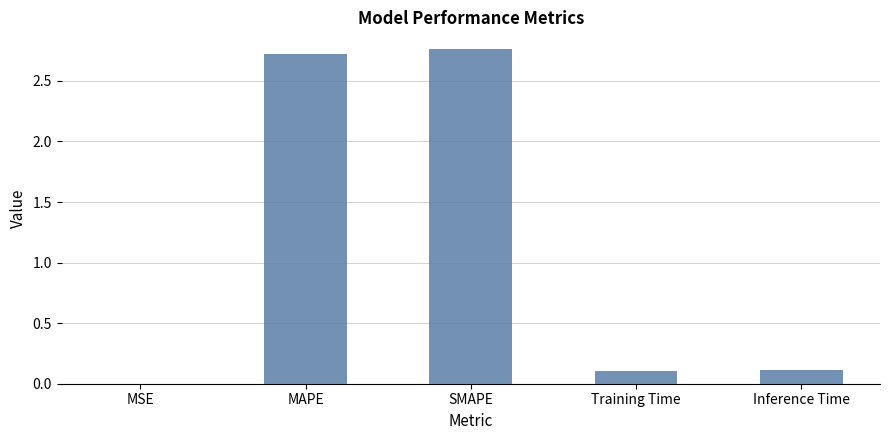

Is it true that the value at SMAPE is 4.5?

False